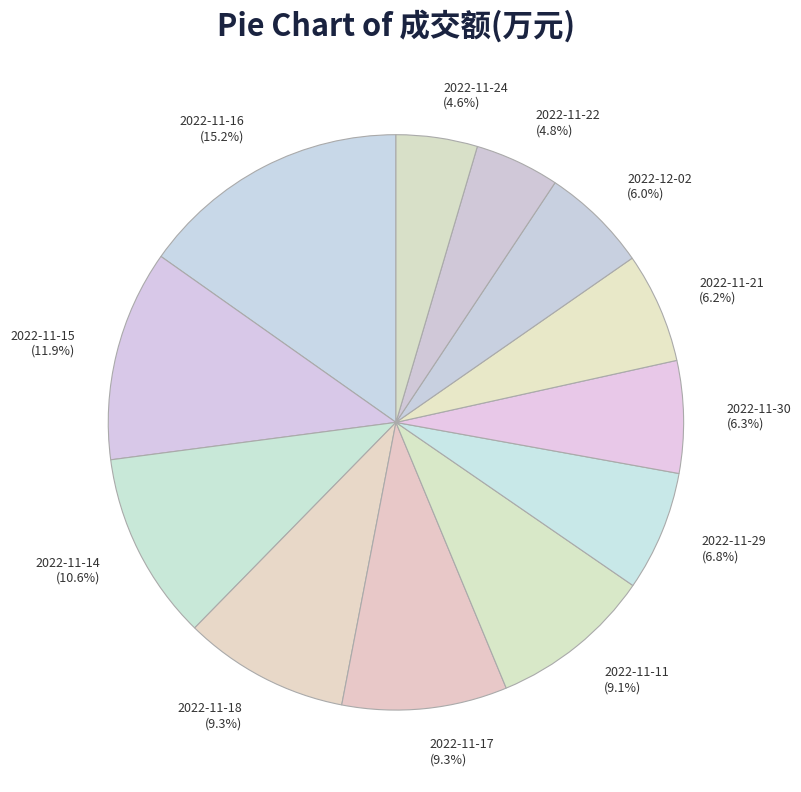

What is the largest slice in the pie chart?

2022-11-16